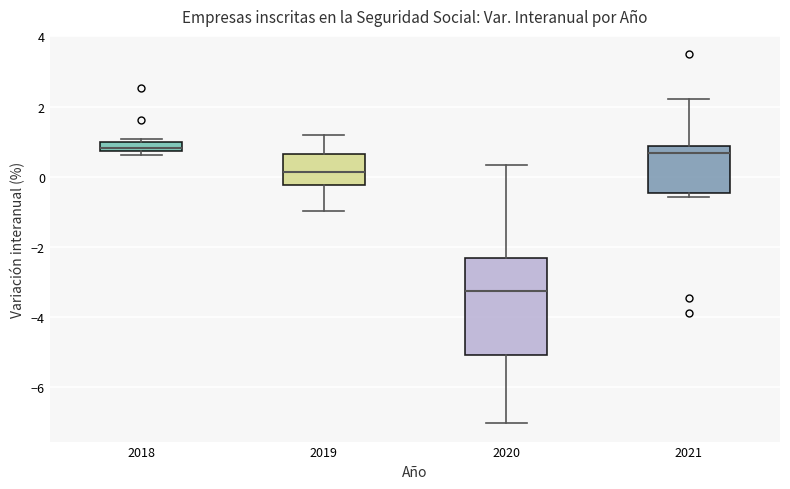

Where does the upper whisker of the box at x = 2020 end on the y-axis? The values are not printed on the chart, so give them approximately, as read against the axis.

0.4